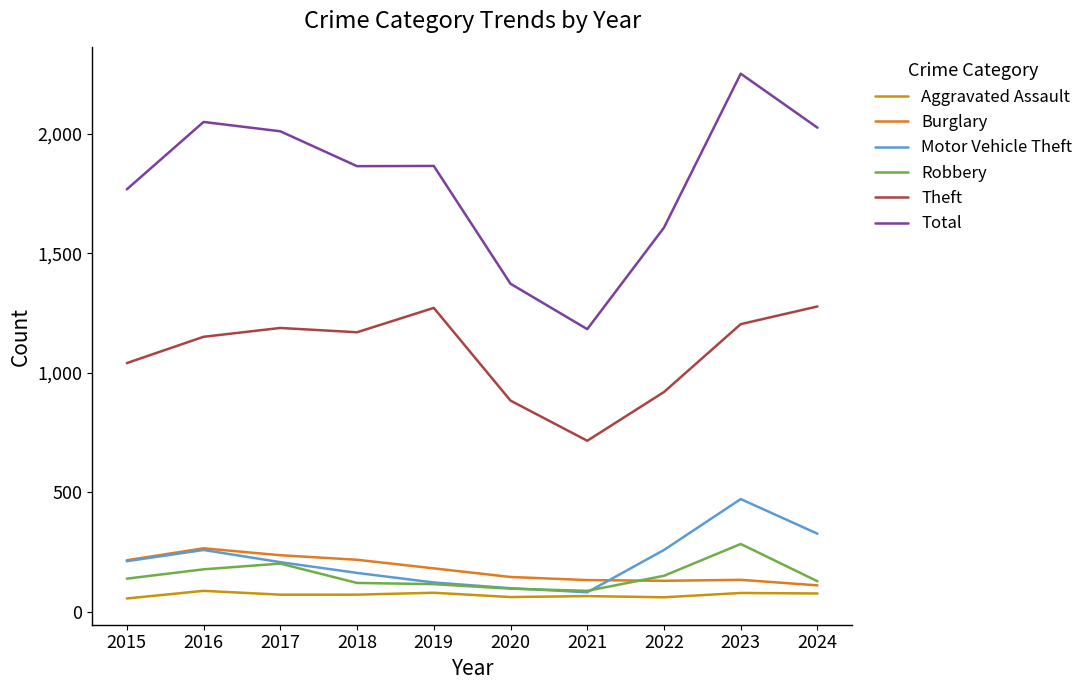

True or false: Aggravated Assault and Burglary cross at least once.

False